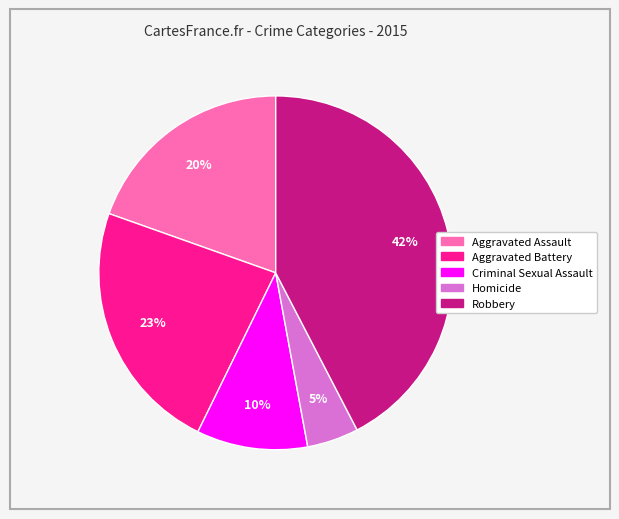

Which slice is the smallest?

Homicide